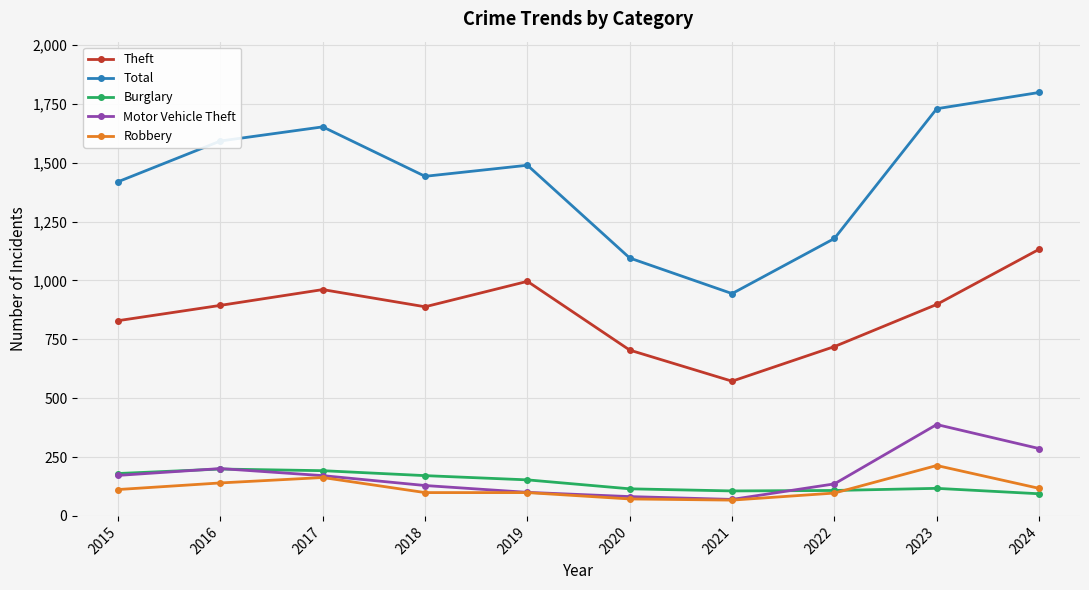

What is the sum of all Theft values?

8593